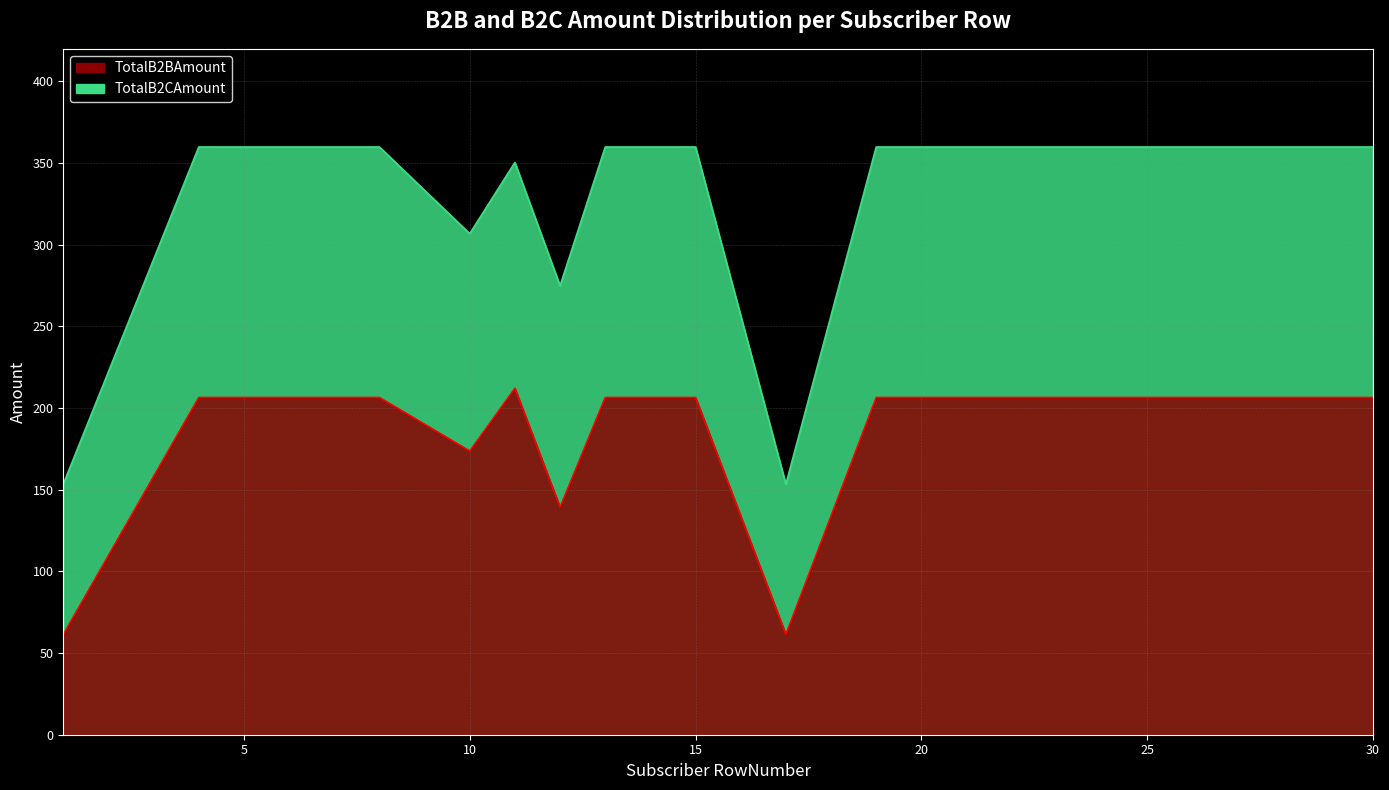

What is the total value across all series at 15?

566.4